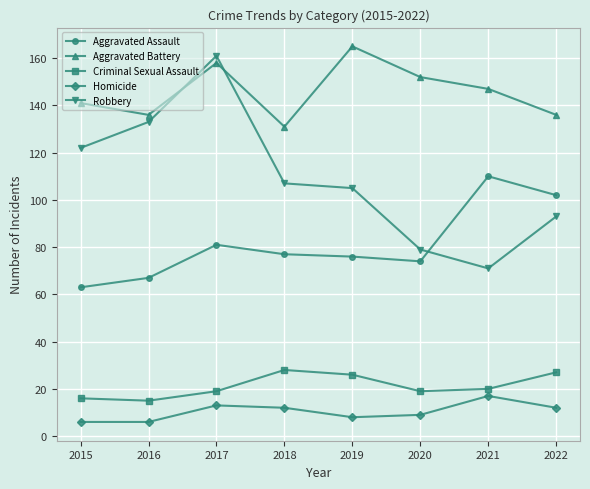

What is the total value across all series at 2016?

357